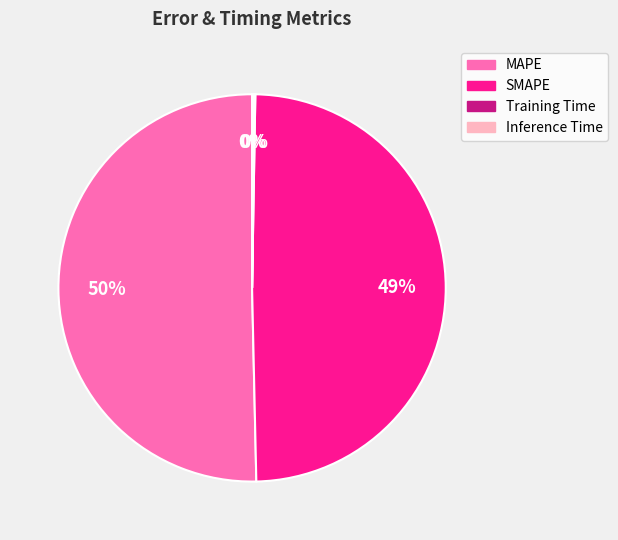

Which slice represents more than half of the pie?

MAPE